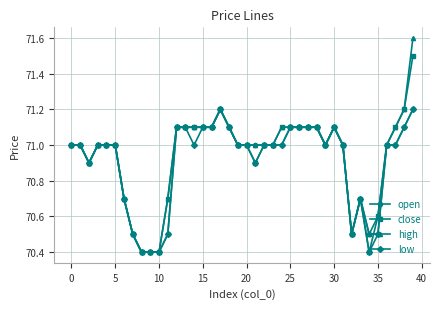

What is the maximum value for open?

71.2